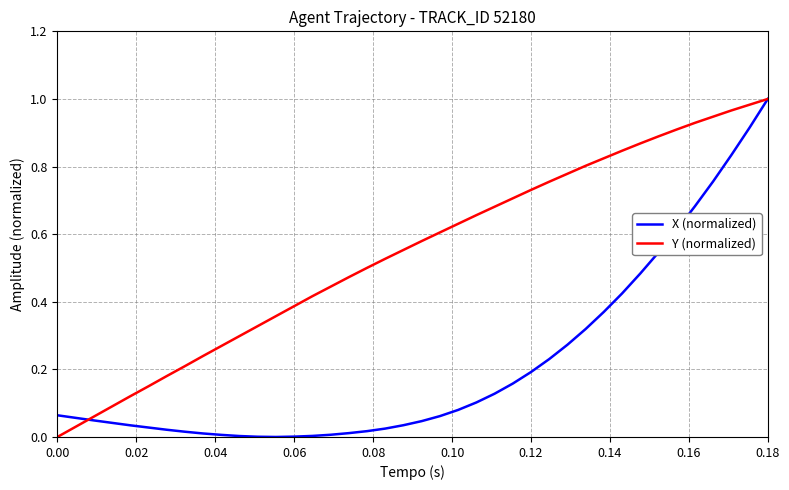

Rank the series by their average value, from lowest to highest.

X (normalized), Y (normalized)